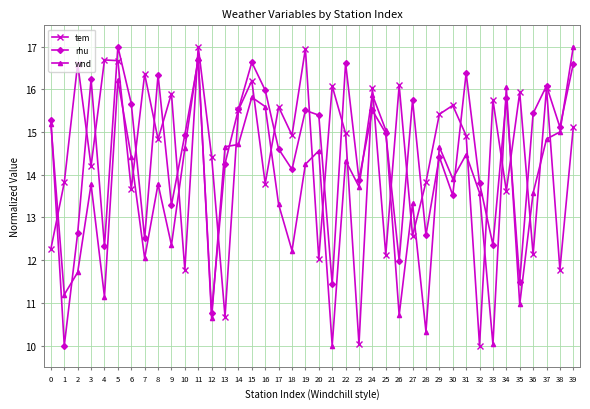

True or false: tem has a value of 11.8 at 38.

True